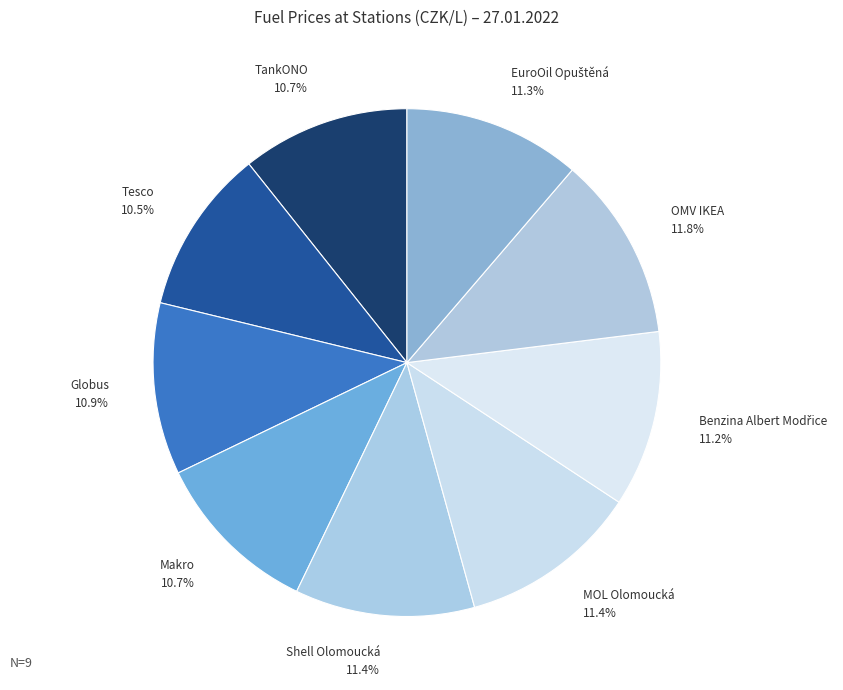

How many slices are in this pie chart?

9